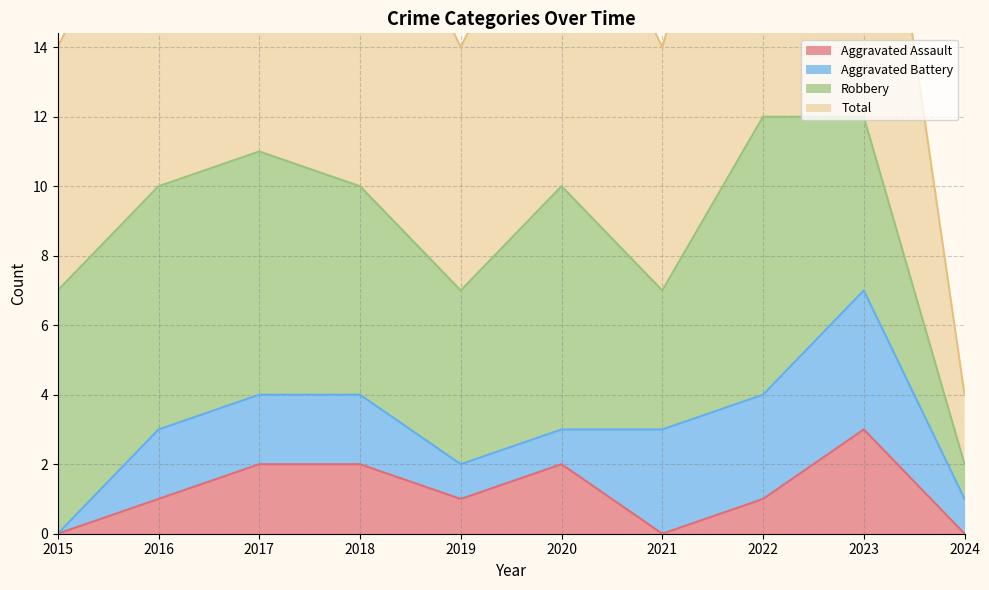

The value of Aggravated Assault at 2022 is 1. True or false?

True